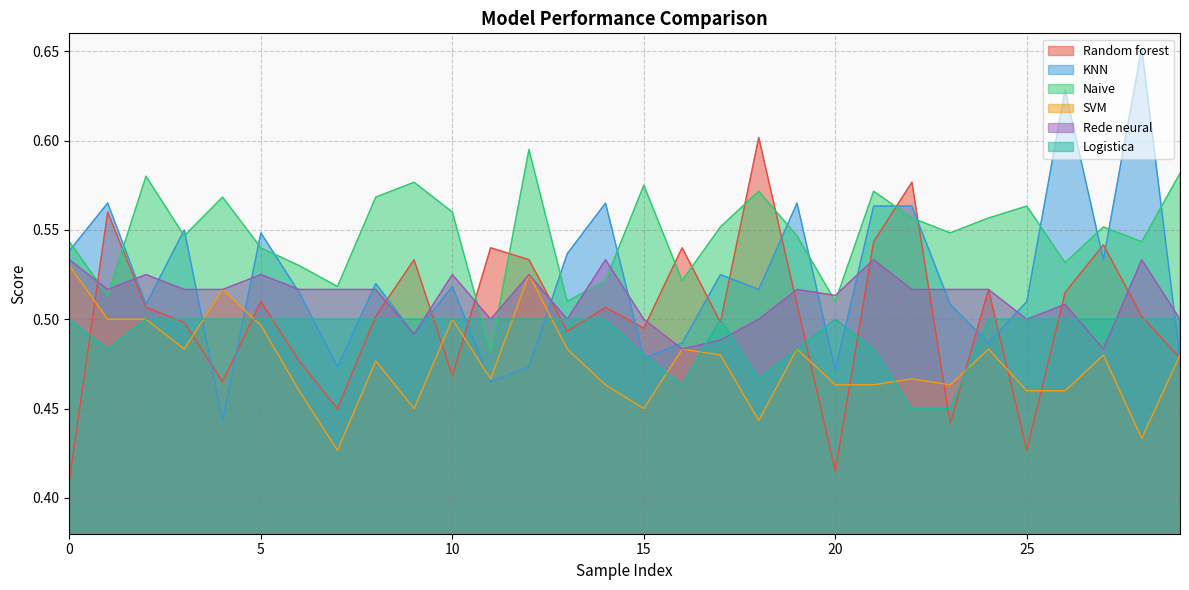

What are all the series names shown in the legend?

Random forest, KNN, Naive, SVM, Rede neural, Logistica